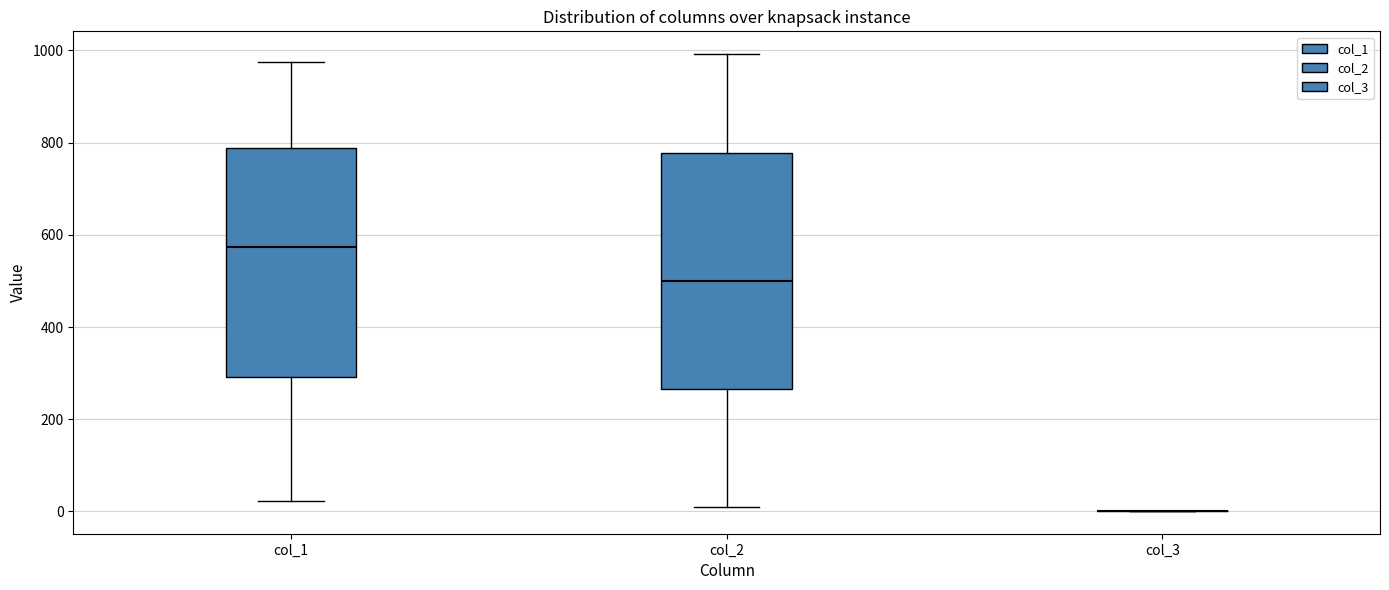

Reading left to right, transcribe this box plot: for each box, give where its median line is, the range the box spans, and where its two whiskers end, as read against the y-axis. The values are not printed on the chart, so give them approximately, as read against the axis.

col_1: median 580, box 300 to 780, whiskers 20 to 980
col_2: median 500, box 260 to 780, whiskers 0 to 1000
col_3: box collapsed to a line at 0, whiskers 0 to 0